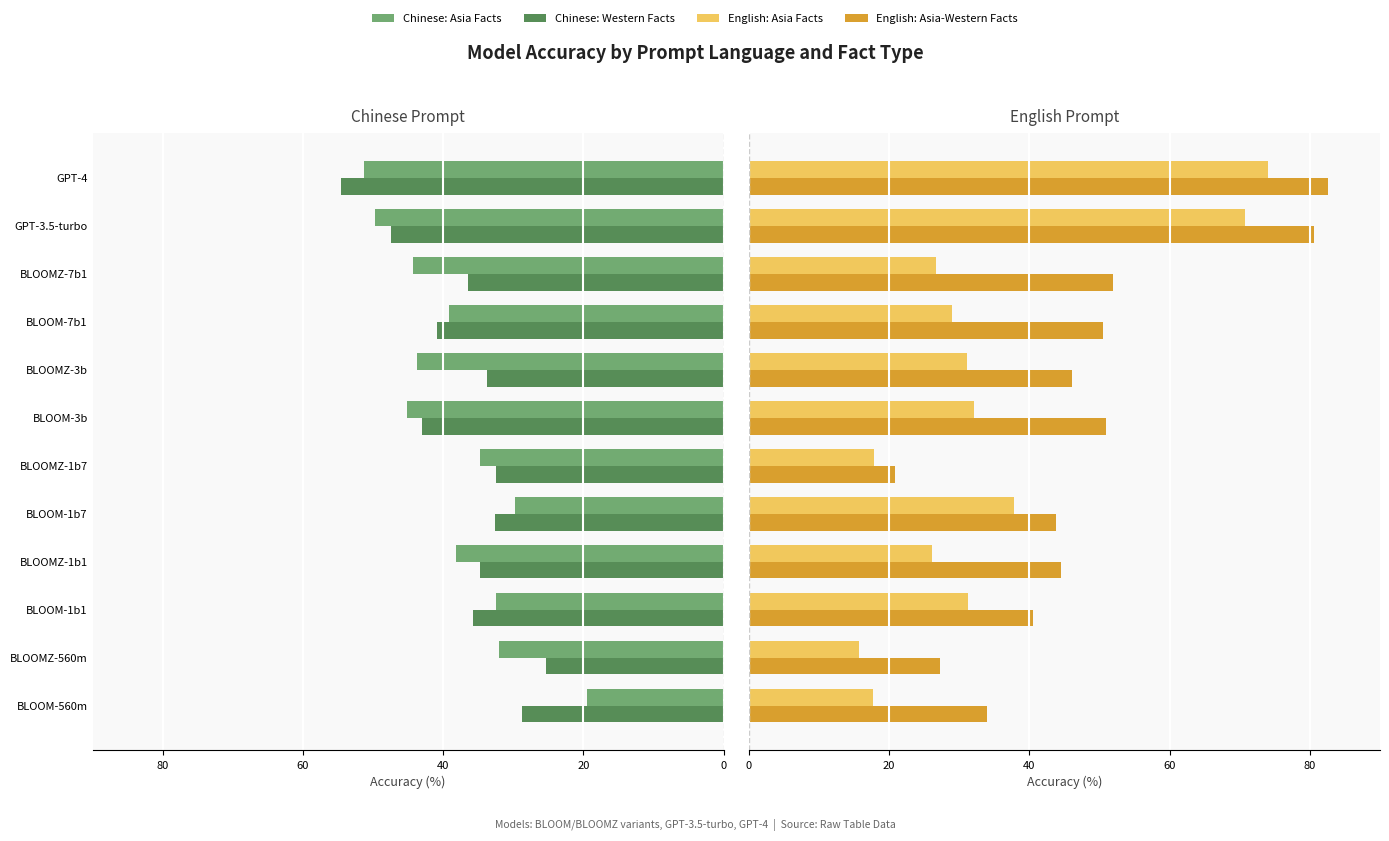

What position from the right is BLOOM-3b?

6